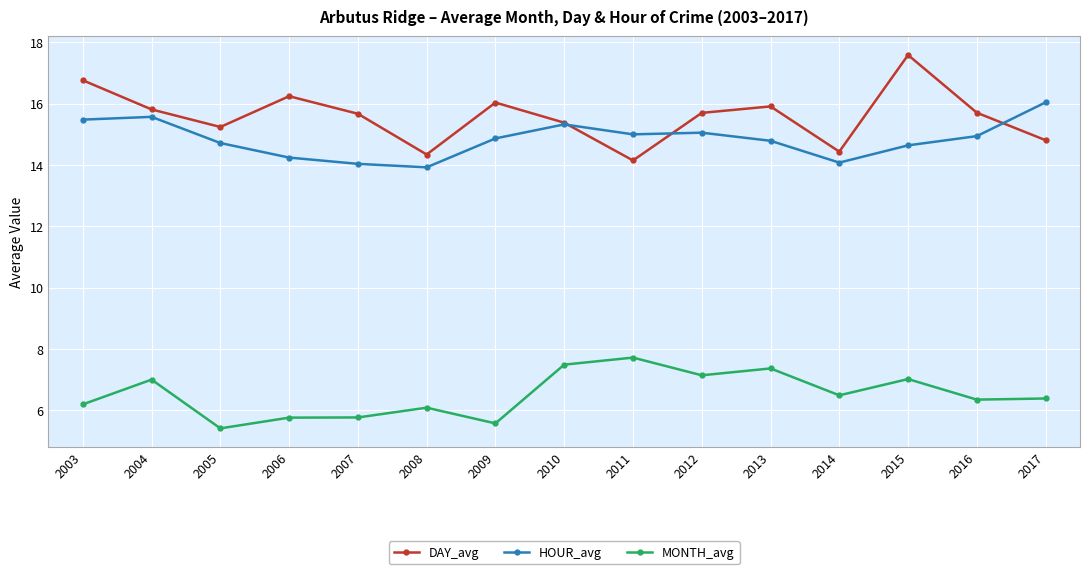

What is the maximum value shown in the chart?

17.6